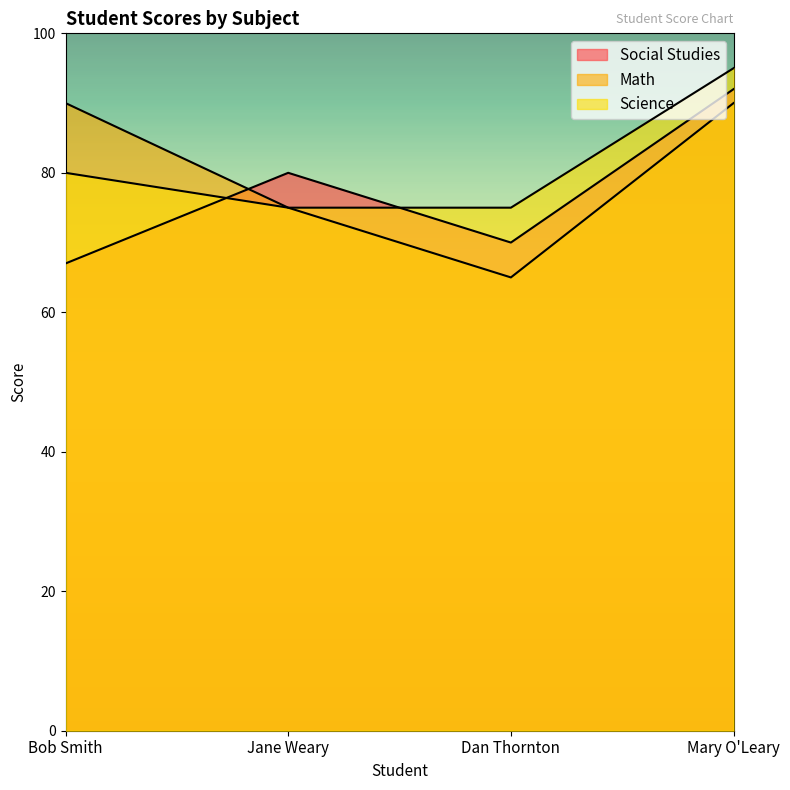

Reading left to right, extract all data points from this chart.

Social Studies: 67	80	70	92
Math: 90	75	65	90
Science: 80	75	75	95